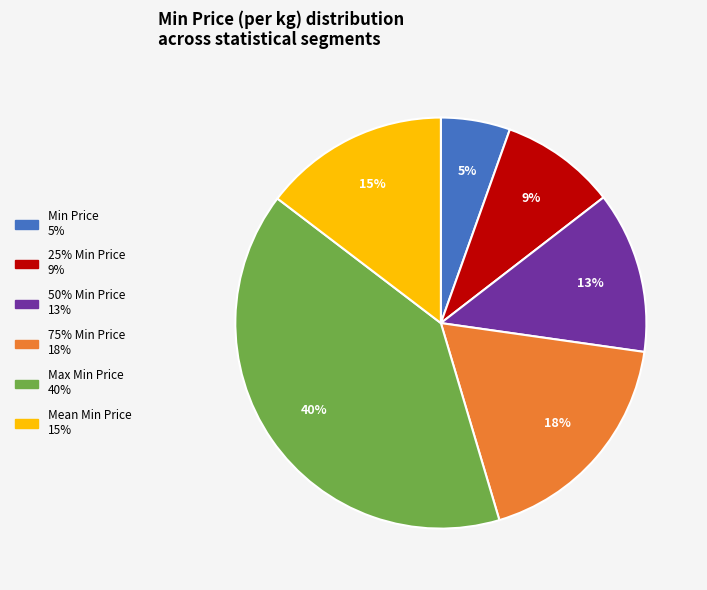

To the nearest percent, what percentage of the pie is Mean Min Price?

15%